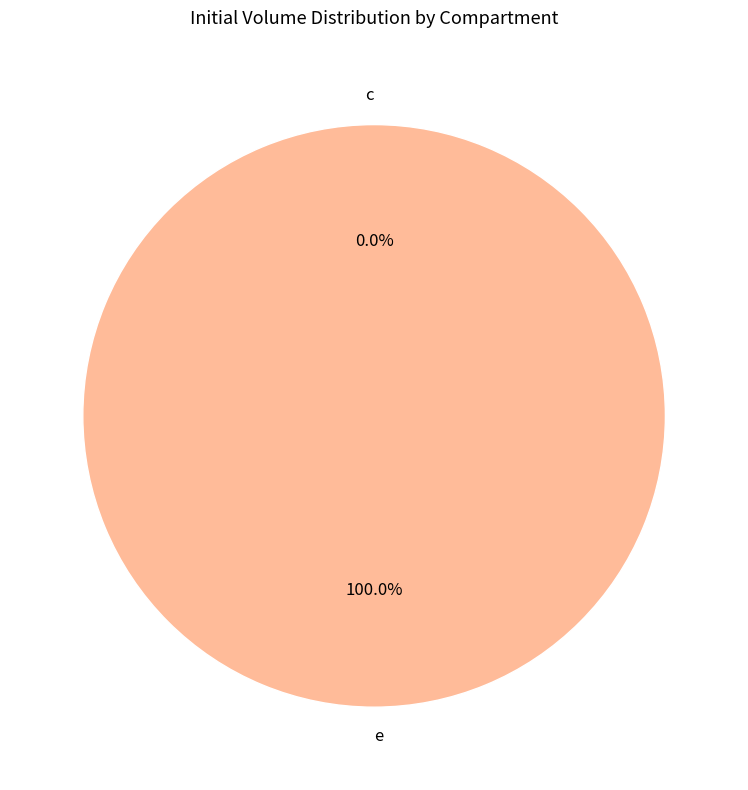

Rank the categories by value from lowest to highest.

c, e